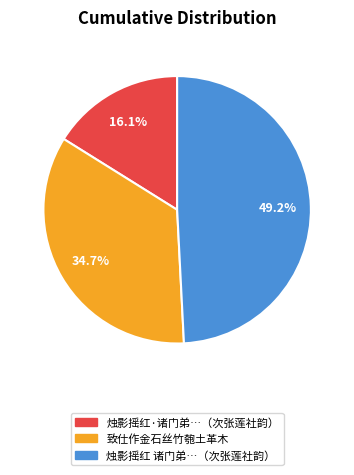

Which has a higher value, 烛影摇红·诸门弟…（次张莲社韵） or 烛影摇红 诸门弟…（次张莲社韵）?

烛影摇红 诸门弟…（次张莲社韵）